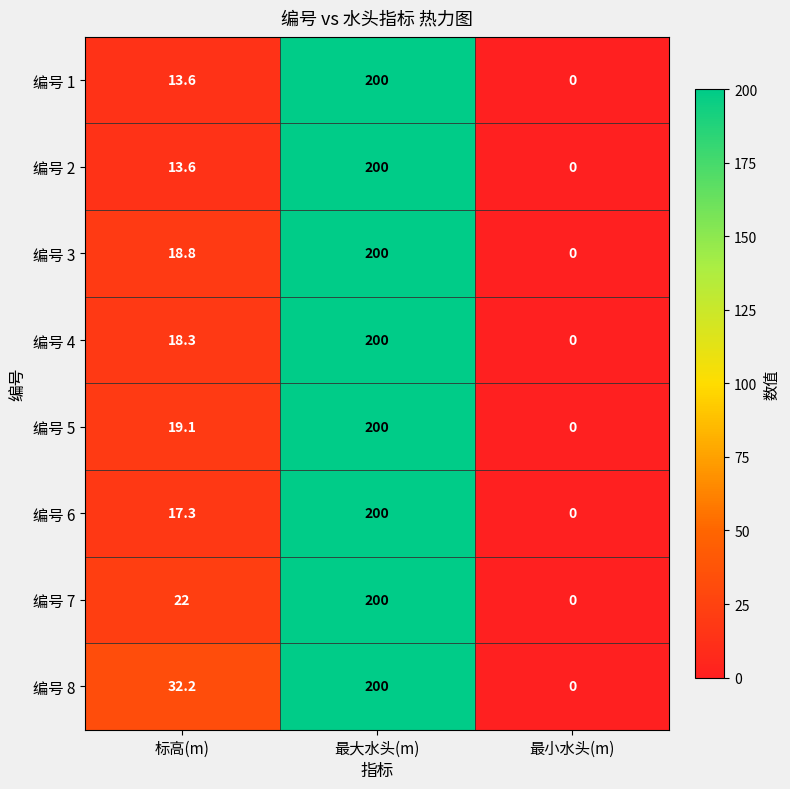

True or false: 编号 8 has a value of 44.8 at 标高(m).

False